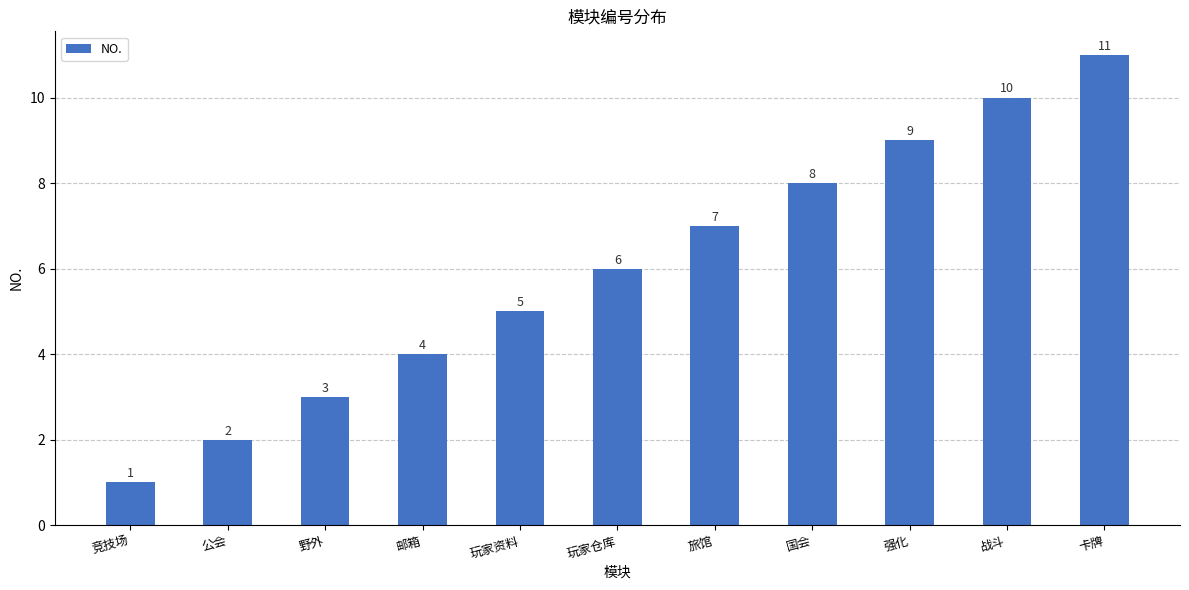

What is the label of the 1st bar from the left?

竞技场